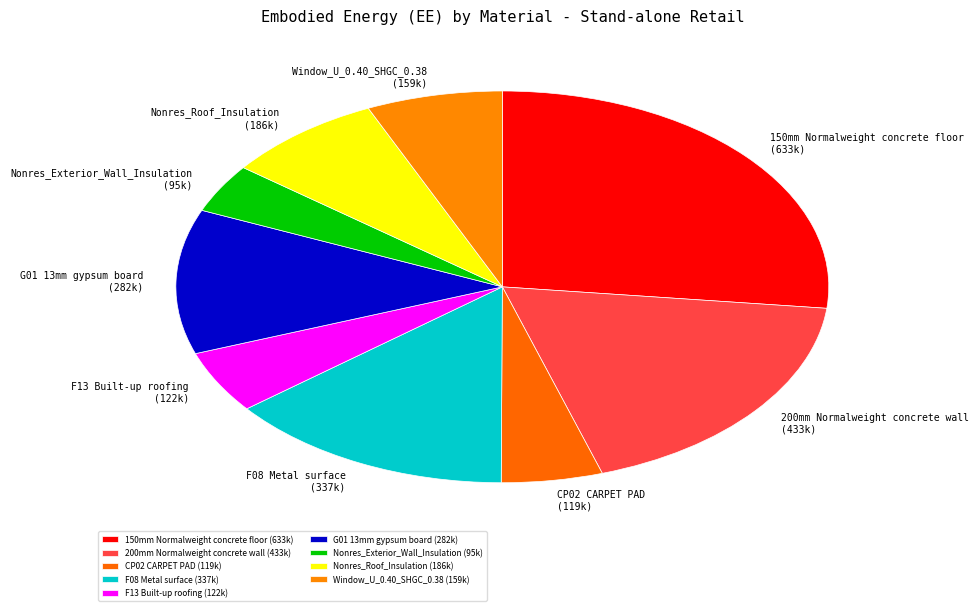

Does G01 13mm gypsum board represent more than half of the total?

No